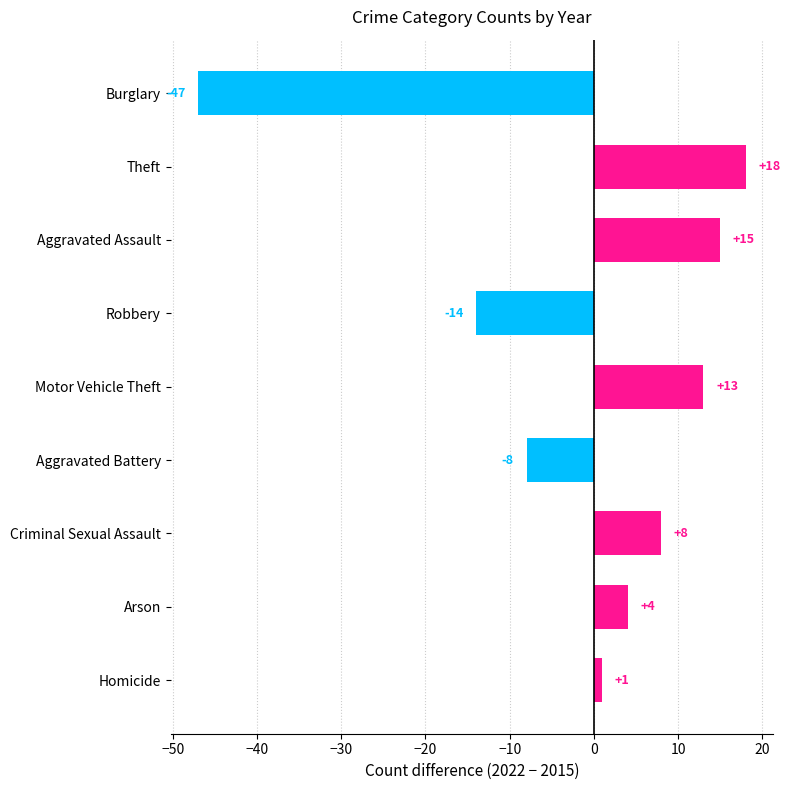

What is the average value?

-1